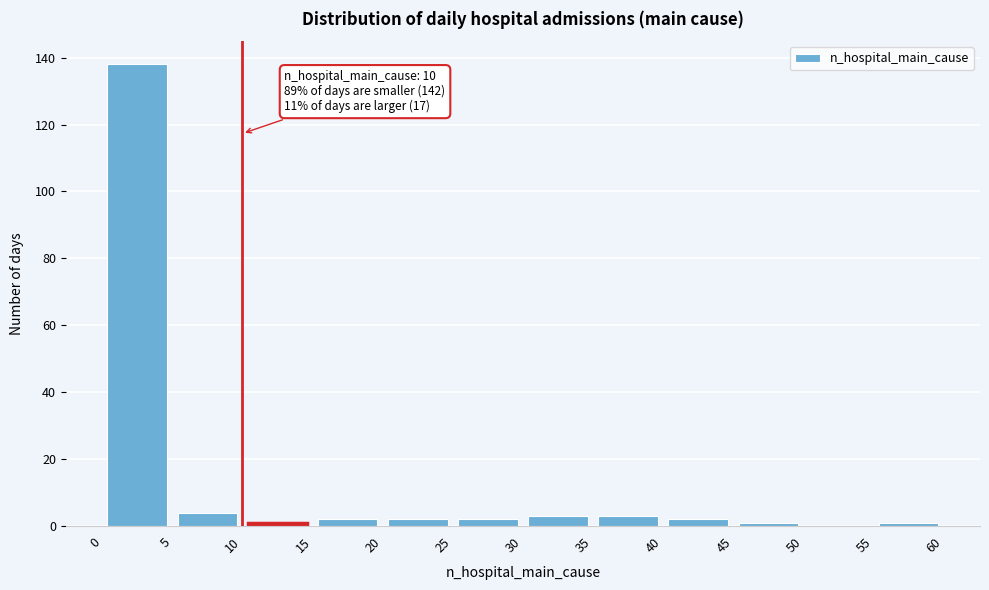

Over which range of the x-axis is the bar tallest?

0 to 5